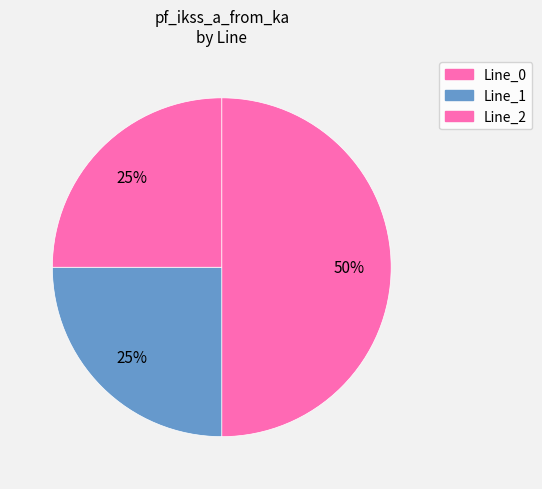

How much of the chart is everything except Line_0?

50.0%